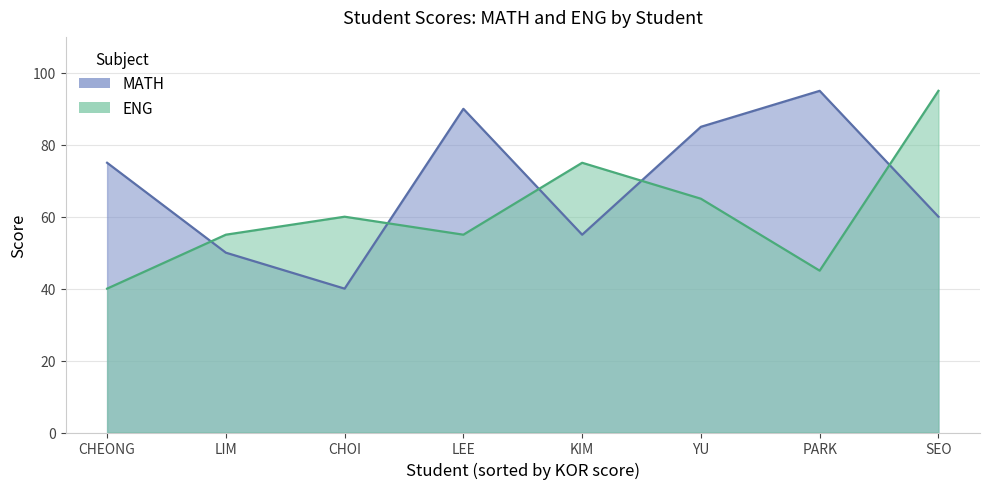

Reading left to right, transcribe all the data shown in this chart.

MATH: PARK=95	LEE=90	KIM=55	CHOI=40	LIM=50	YU=85	CHEONG=75	SEO=60
ENG: PARK=45	LEE=55	KIM=75	CHOI=60	LIM=55	YU=65	CHEONG=40	SEO=95